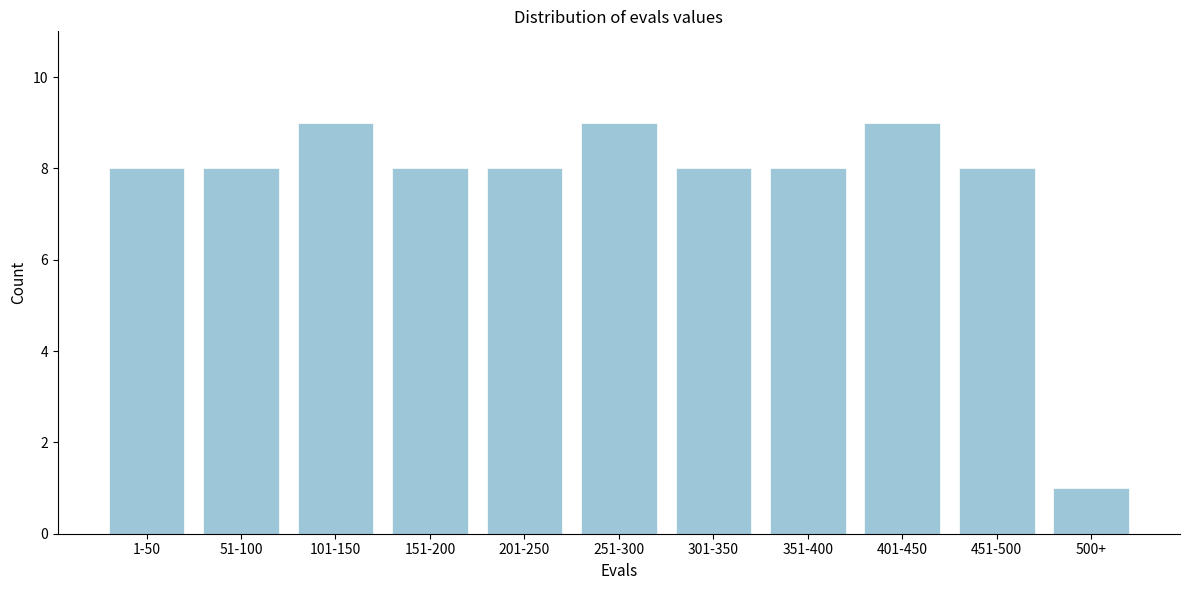

Reading left to right, extract all data points from this chart.

1-50=8	51-100=8	101-150=9	151-200=8	201-250=8	251-300=9	301-350=8	351-400=8	401-450=9	451-500=8	500+=1